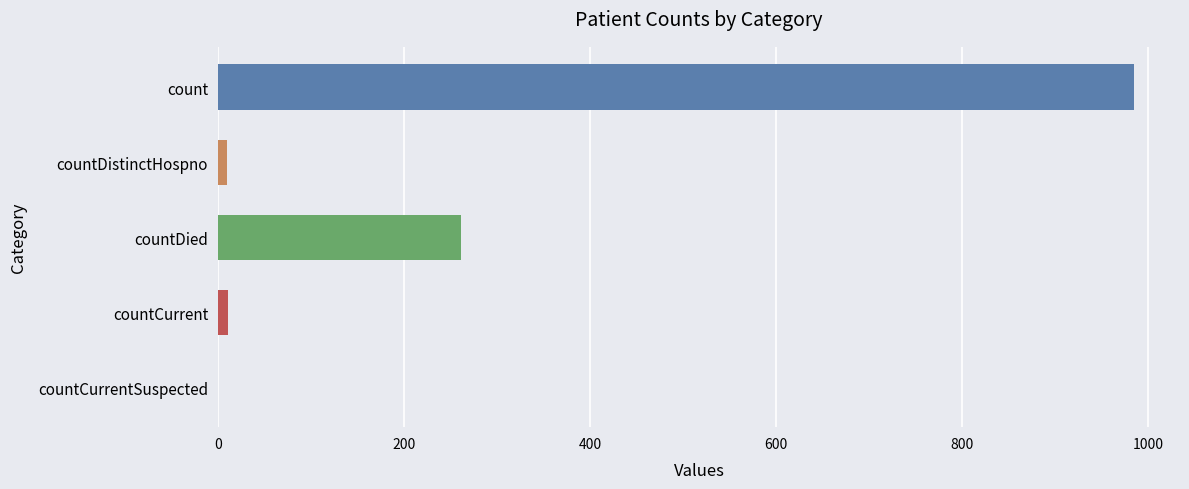

At which label is the value closest to 492?

countDied